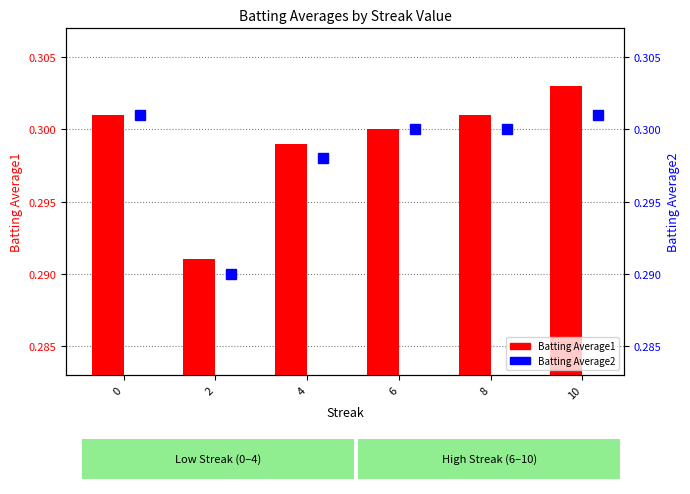

The value of Batting Average1 at 10 is 0.5. True or false?

False